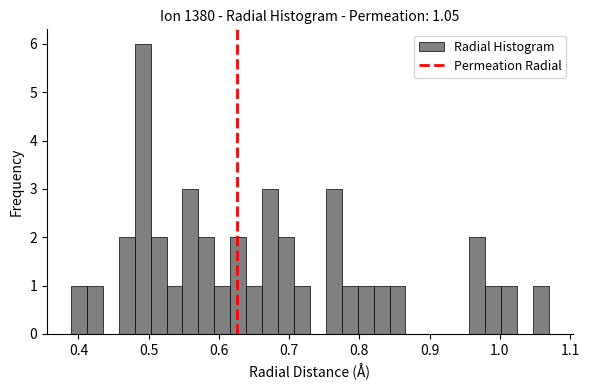

Around what value on the x-axis is the tallest bar? Give the approximate position of its centre, as read against the axis.

0.49